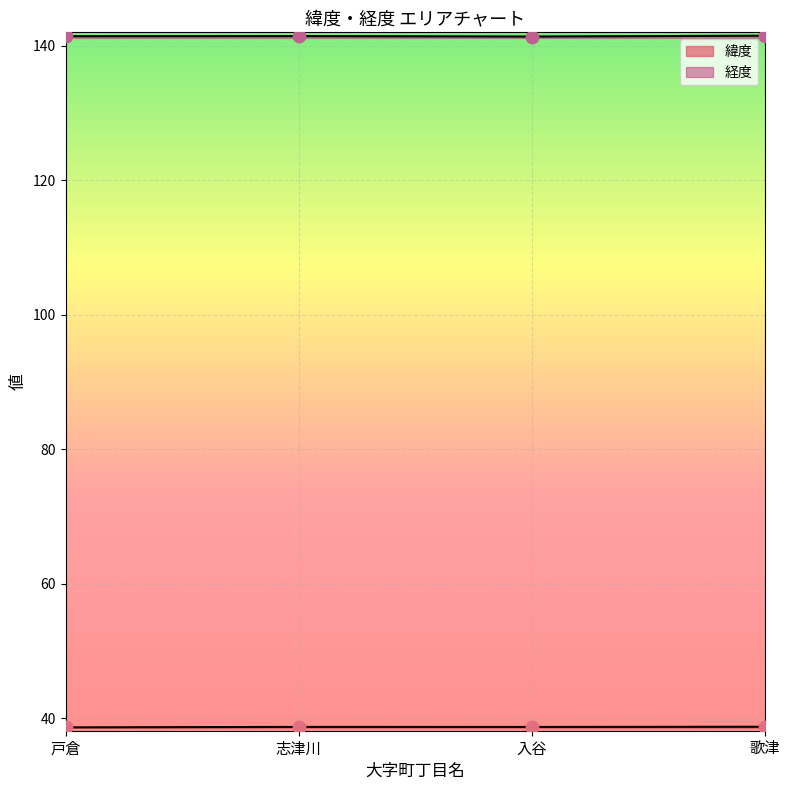

Which series reaches the maximum Y coordinate?

経度